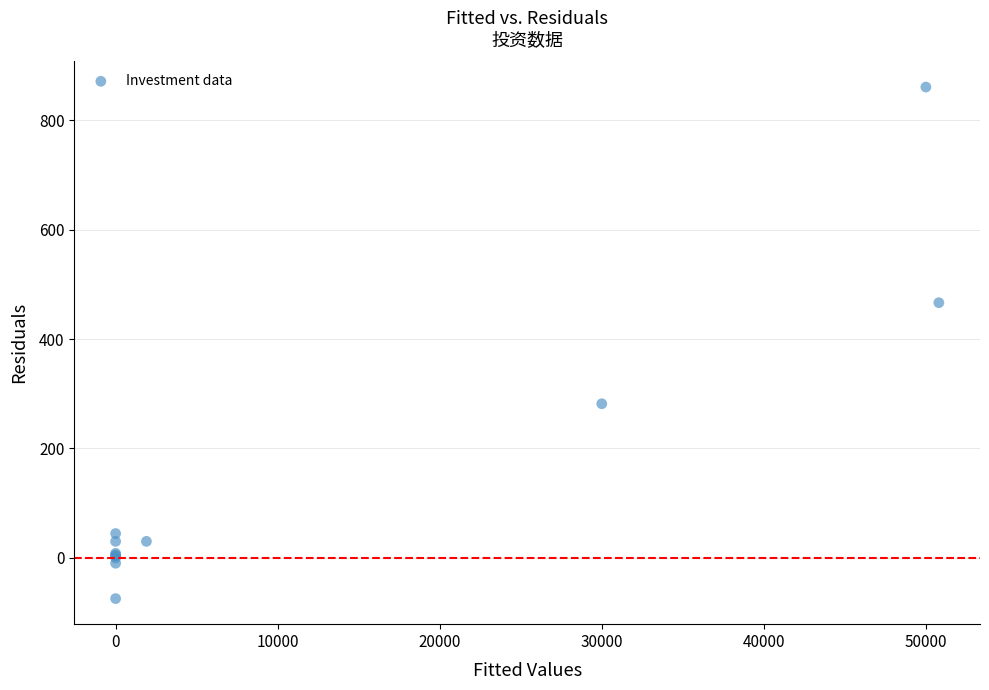

What Y value in the scatter plot is closest to 393?

466.5